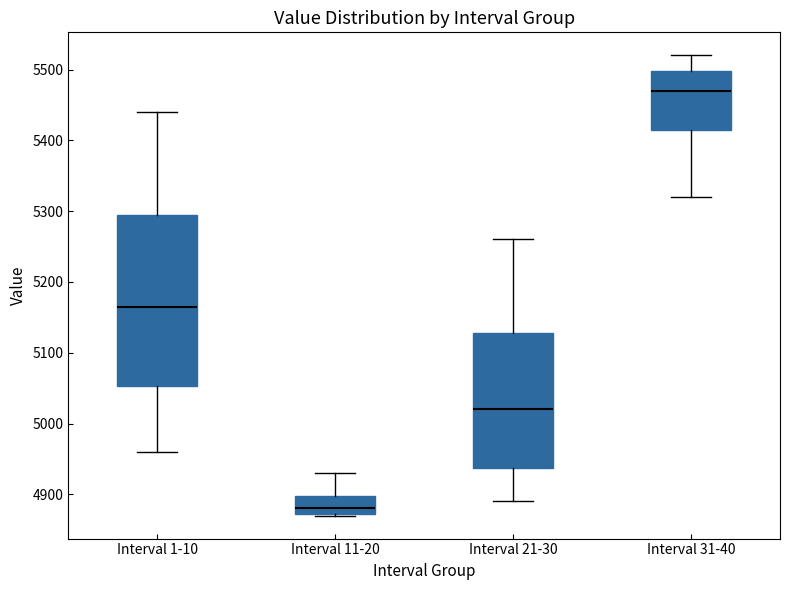

Reading left to right, read every box against the y-axis: the position of its median line, the range the box covers, and the ends of its whiskers. The values are not printed on the chart, so give them approximately, as read against the axis.

Interval 1-10: median 5170, box 5050 to 5300, whiskers 4960 to 5440
Interval 11-20: median 4880, box 4870 to 4900, whiskers 4870 to 4930
Interval 21-30: median 5020, box 4940 to 5130, whiskers 4890 to 5260
Interval 31-40: median 5470, box 5420 to 5500, whiskers 5320 to 5520